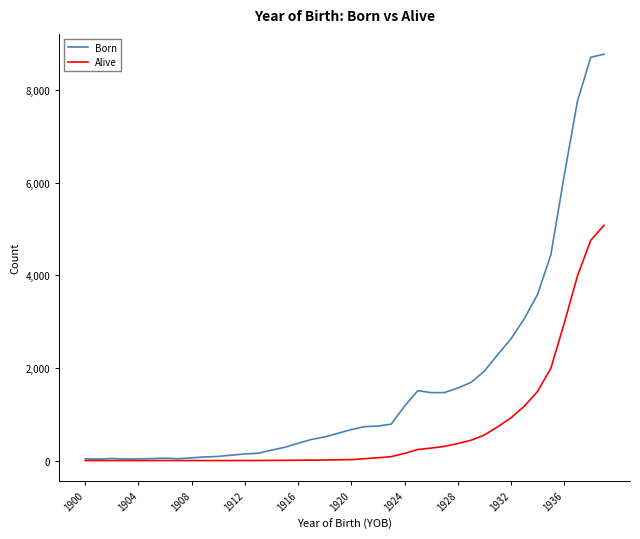

Which series has the largest total across all categories?

Born